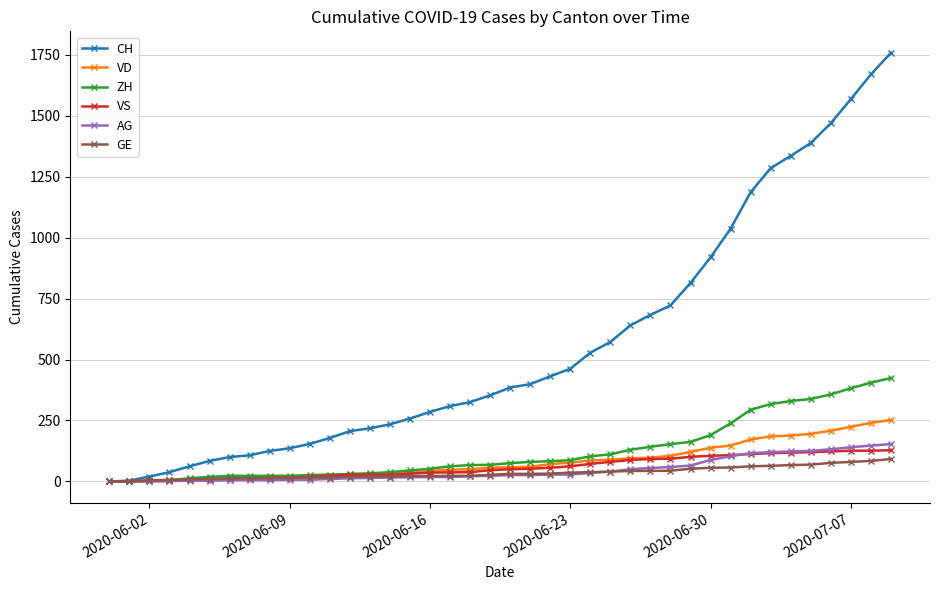

What is the highest value of the ZH series?

424